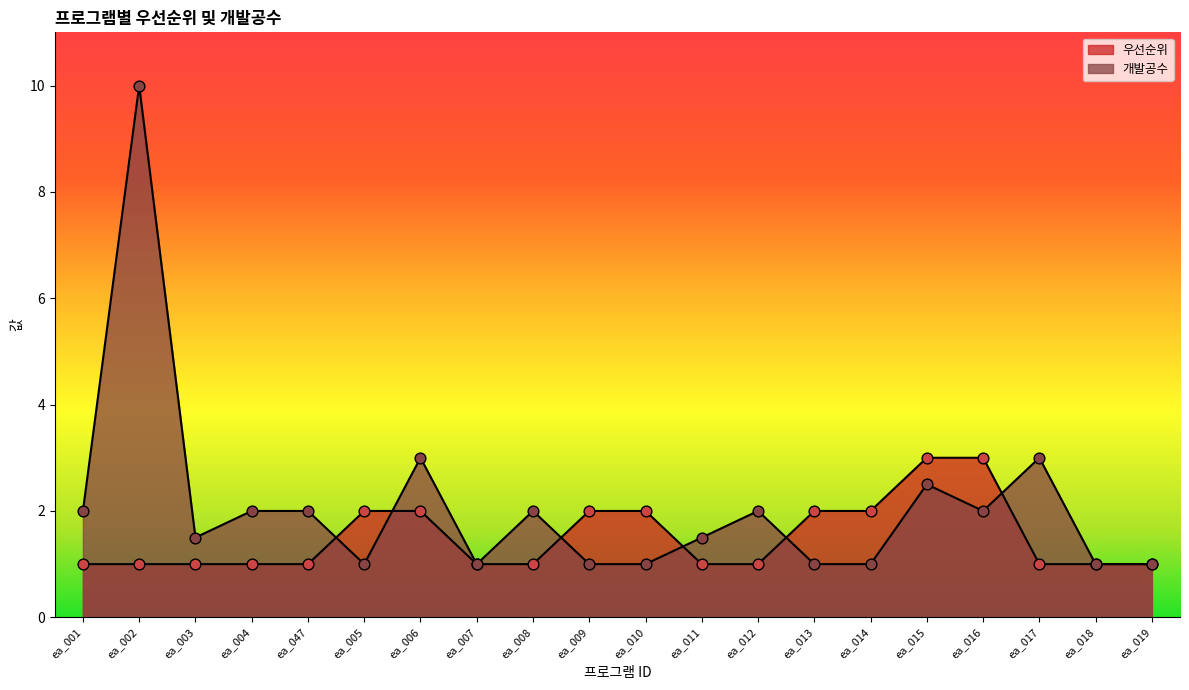

What is the total value across all series at ea_047?

3.0